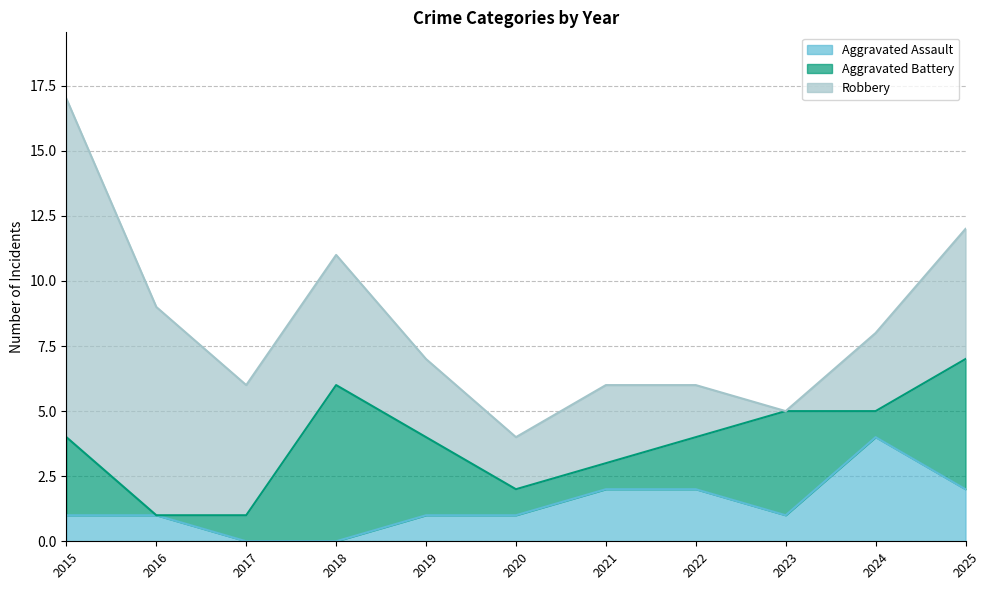

After their last crossing, which series has the higher values: Aggravated Assault or Robbery?

Robbery